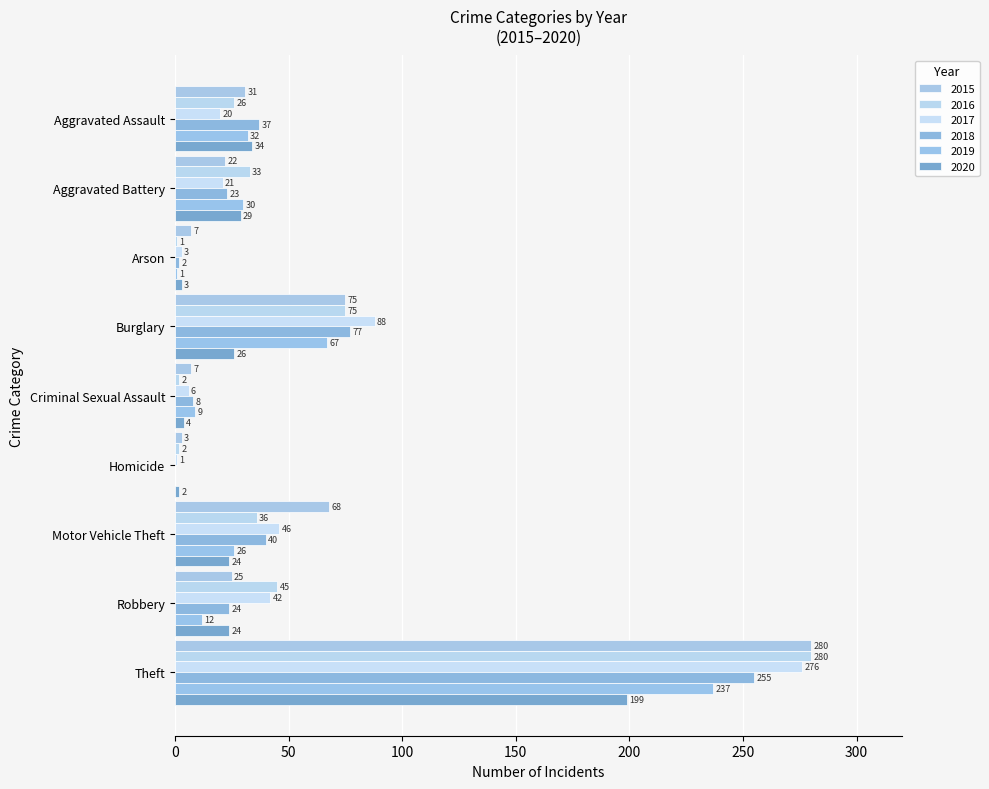

What is the maximum value for 2019?

237